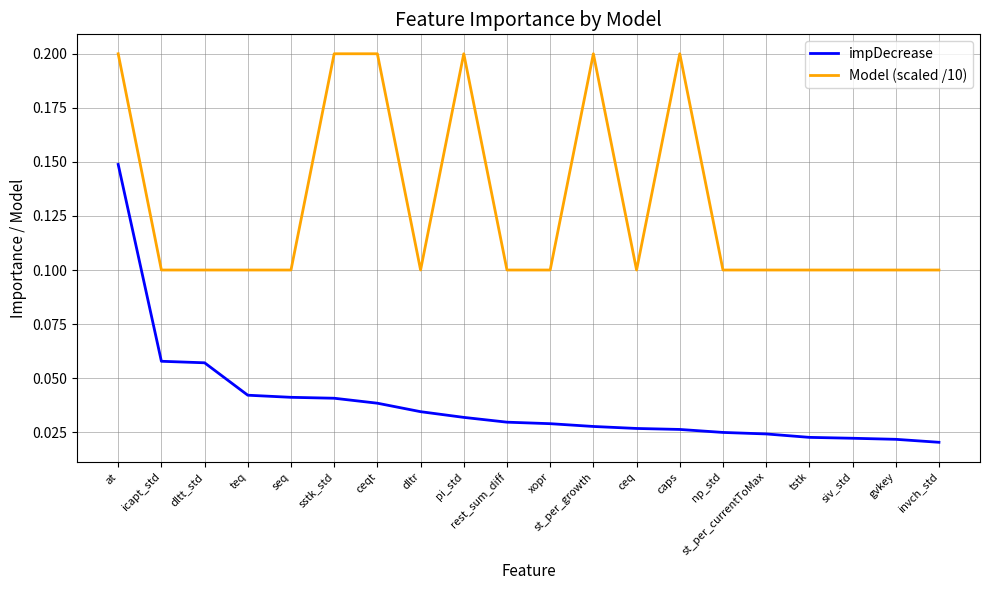

True or false: Model (scaled /10) has a value of 0.2 at teq.

False